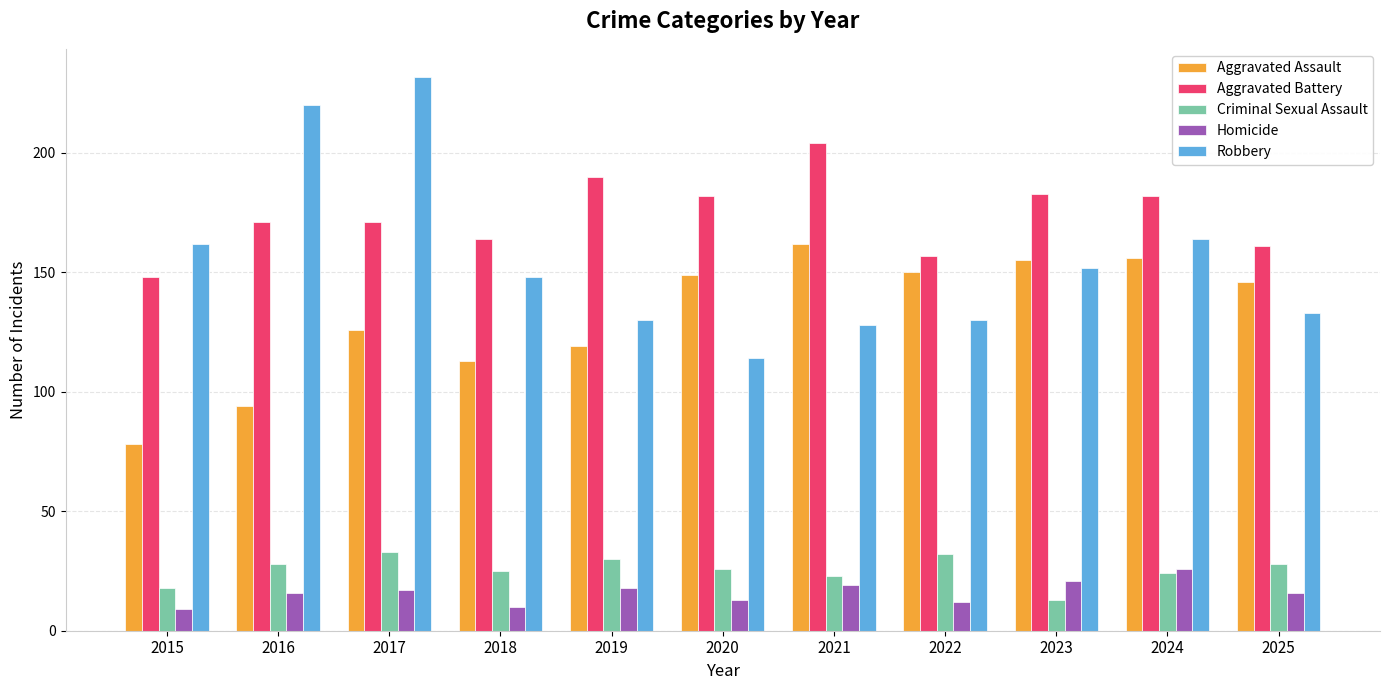

Reading left to right, what are all the values shown in this chart?

Aggravated Assault: 78	94	126	113	119	149	162	150	155	156	146
Aggravated Battery: 148	171	171	164	190	182	204	157	183	182	161
Criminal Sexual Assault: 18	28	33	25	30	26	23	32	13	24	28
Homicide: 9	16	17	10	18	13	19	12	21	26	16
Robbery: 162	220	232	148	130	114	128	130	152	164	133